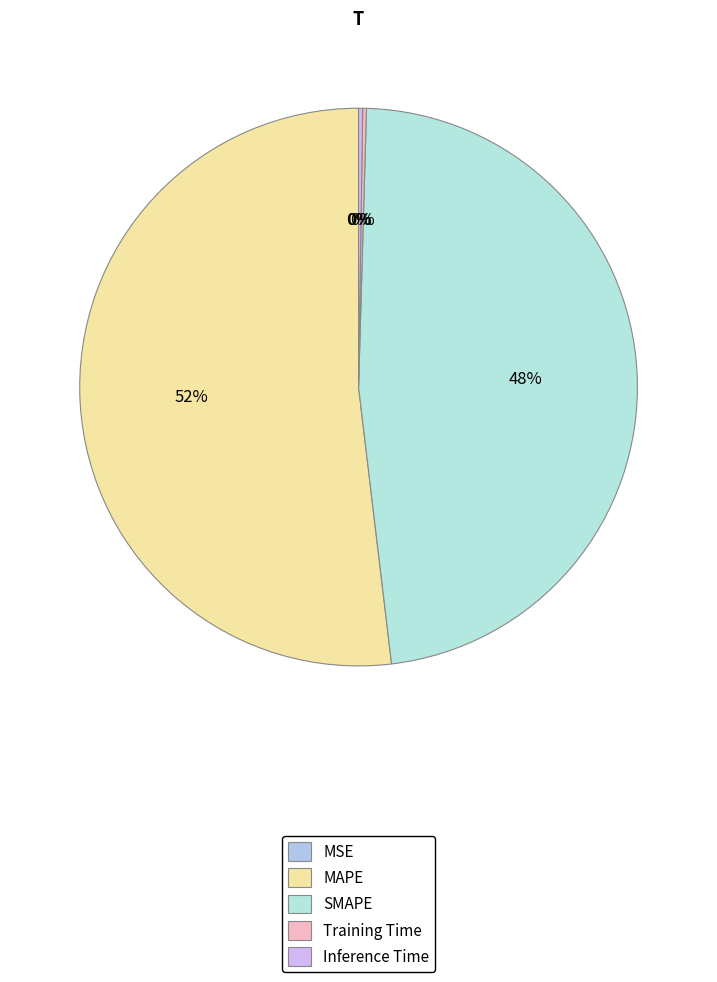

Which category has the biggest portion of the pie?

MAPE